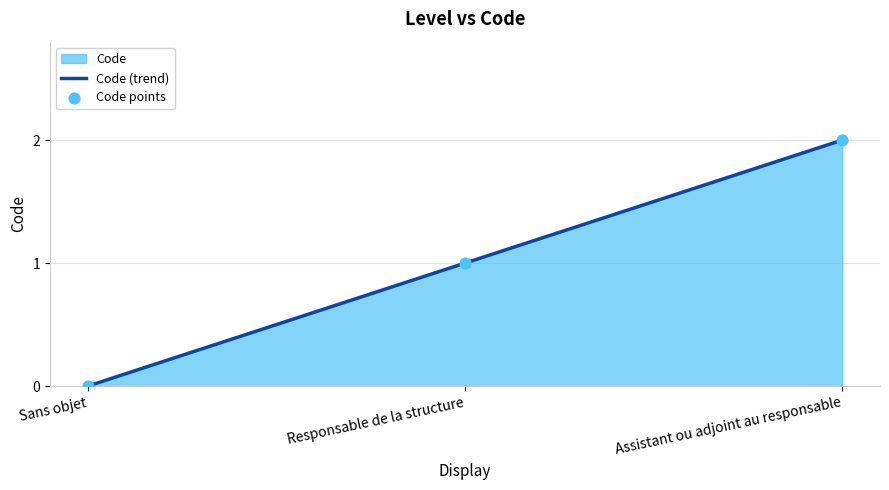

Which series reaches the minimum Y coordinate?

Code (trend)